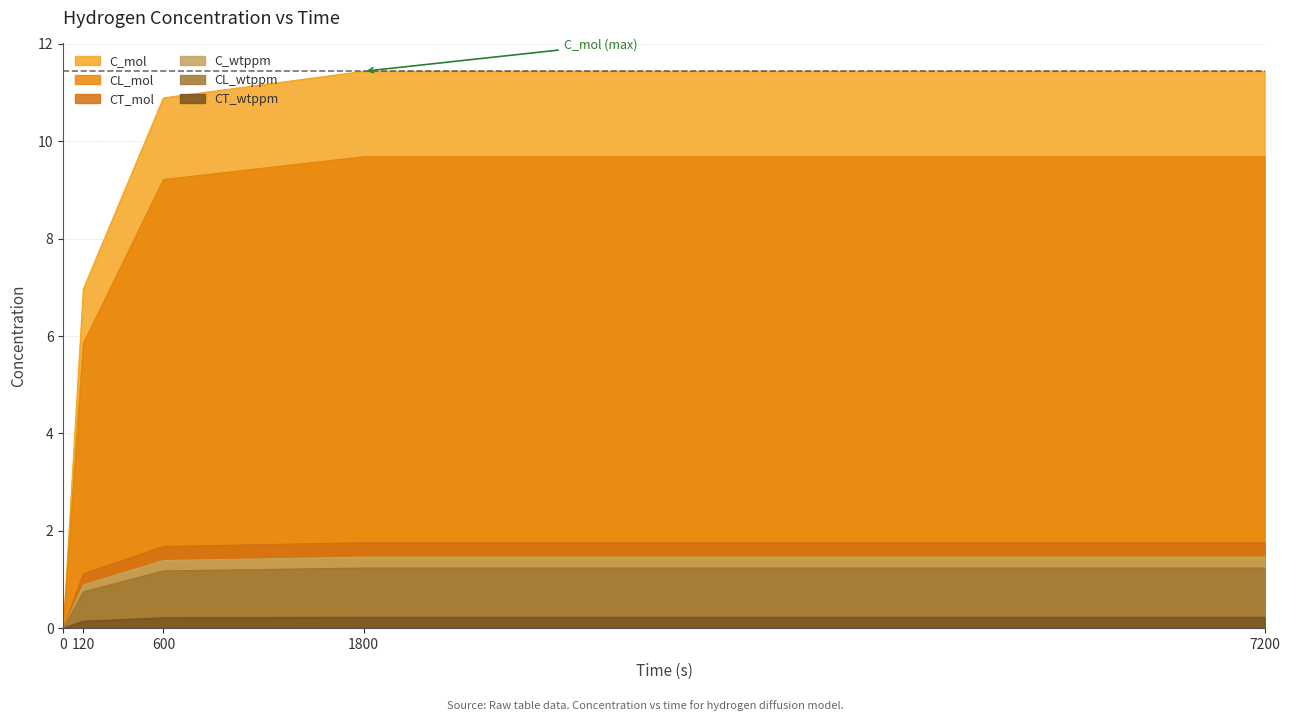

Is it true that CL_wtppm equals 1.2 at 7200?

True